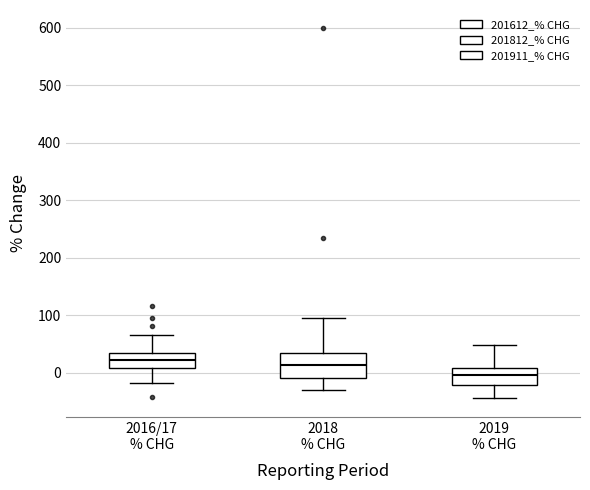

Where does the upper whisker of the box for 2019 % CHG end on the y-axis? The values are not printed on the chart, so give them approximately, as read against the axis.

50